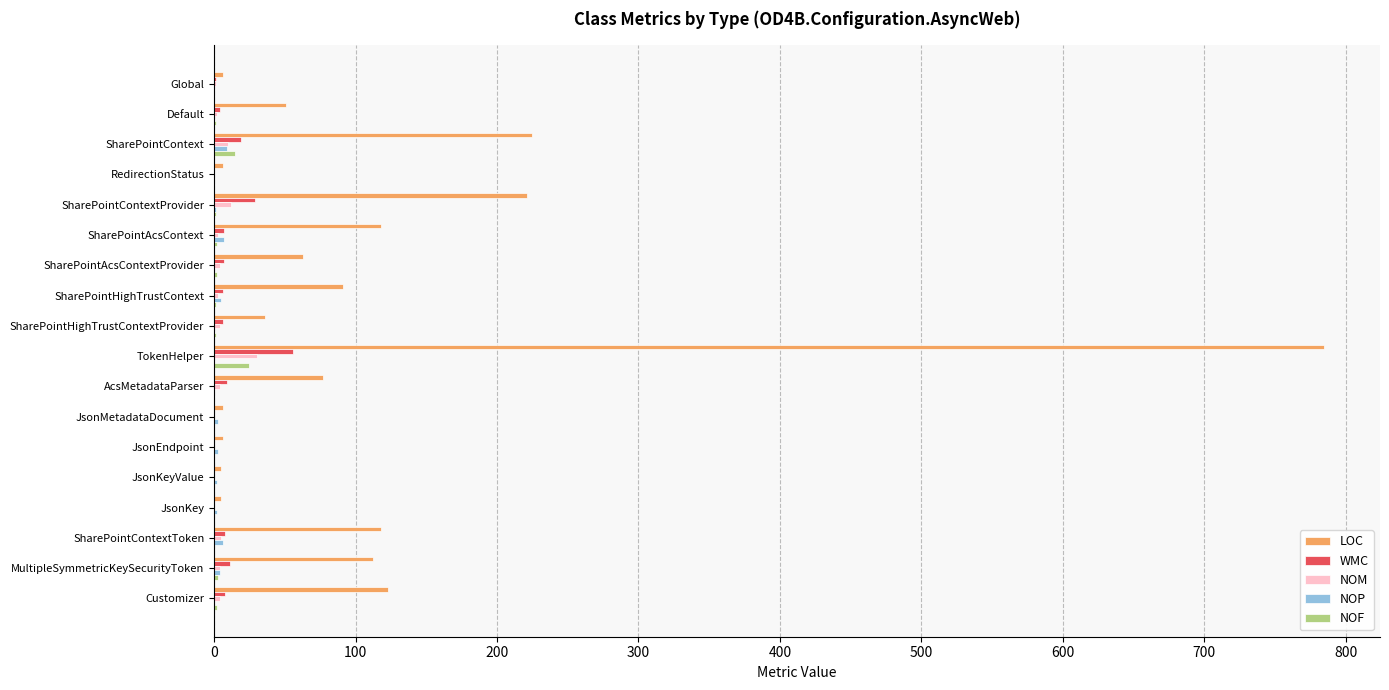

Is it true that WMC equals 29 at SharePointContextProvider?

True